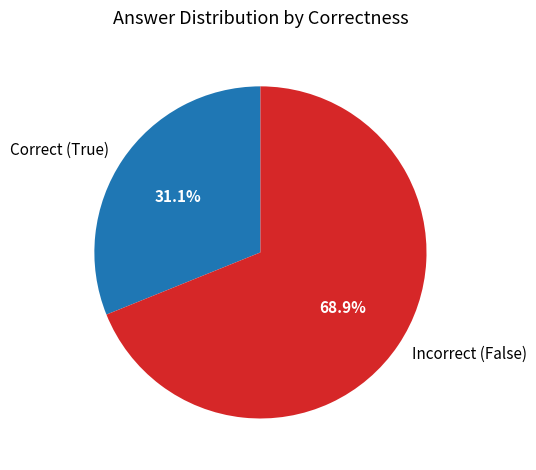

Rank the categories by value from lowest to highest.

Correct (True), Incorrect (False)